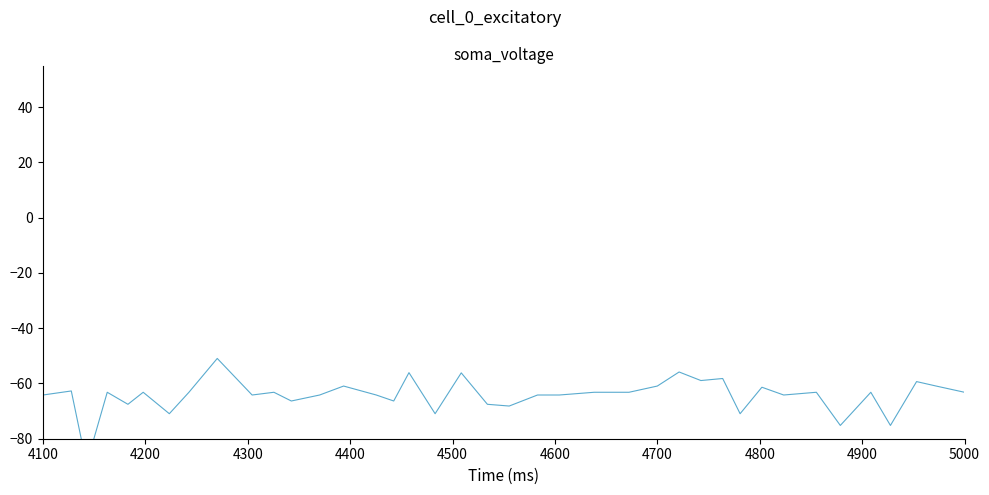

How many values are below -63?

28